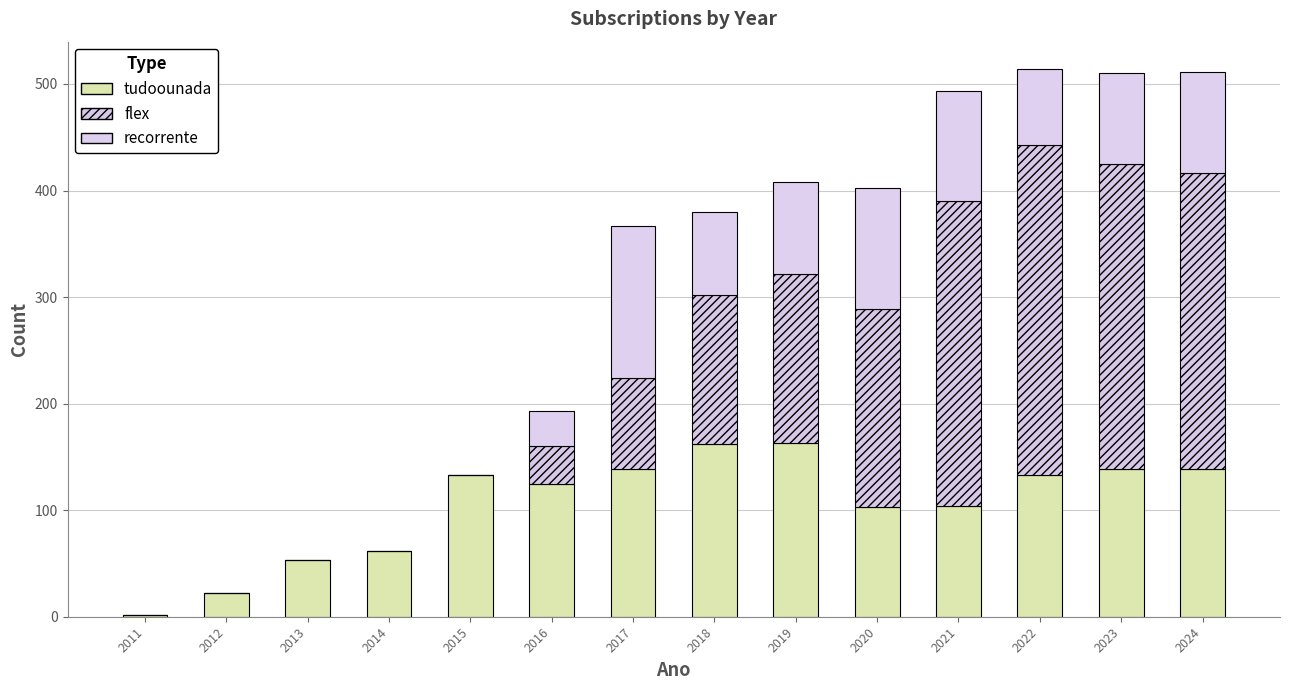

The flex series shows 215 at 2022. True or false?

False